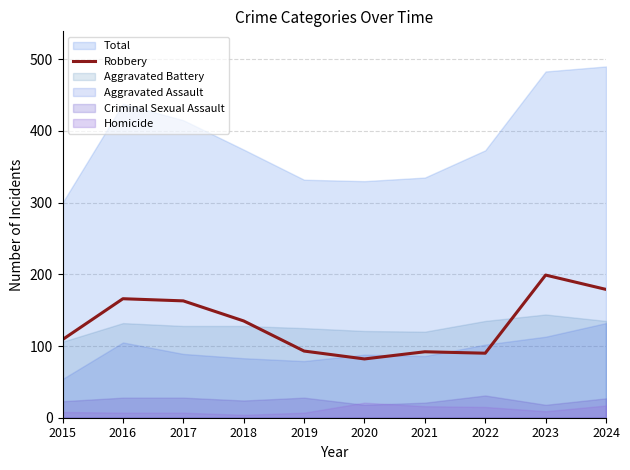

True or false: Robbery has a value of 28 at 2019.

False